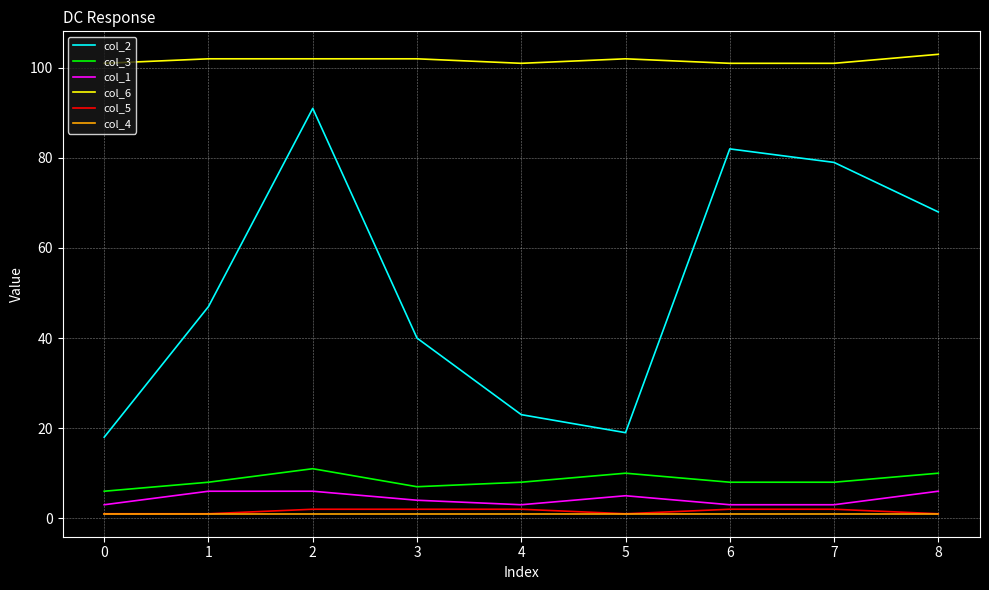

Which series has the largest range (max minus min)?

col_2